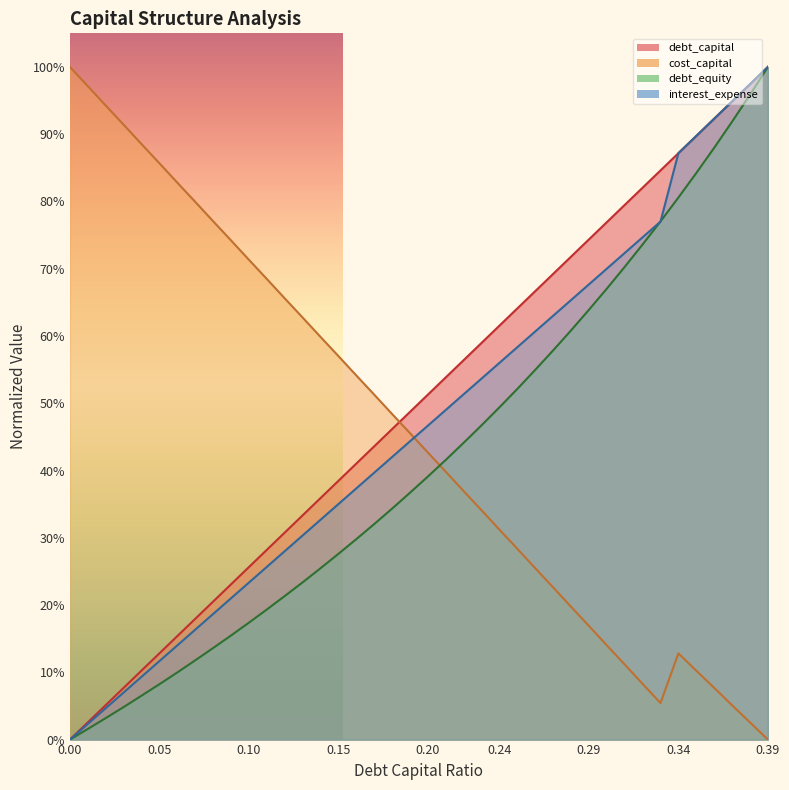

Between 0.14 and 0.29, which is larger?

0.29